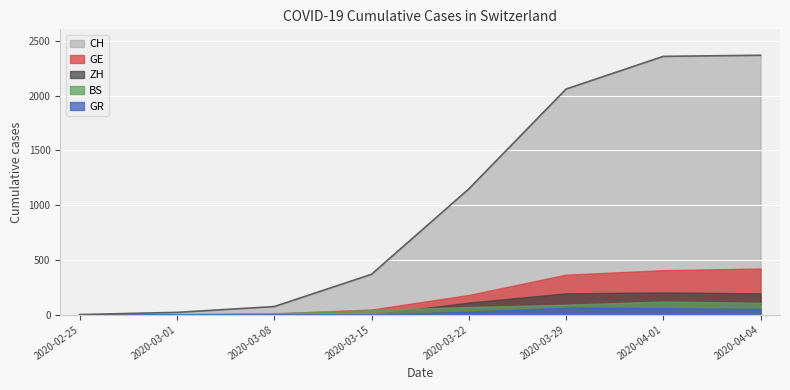

What is the maximum value shown in the chart?

2370